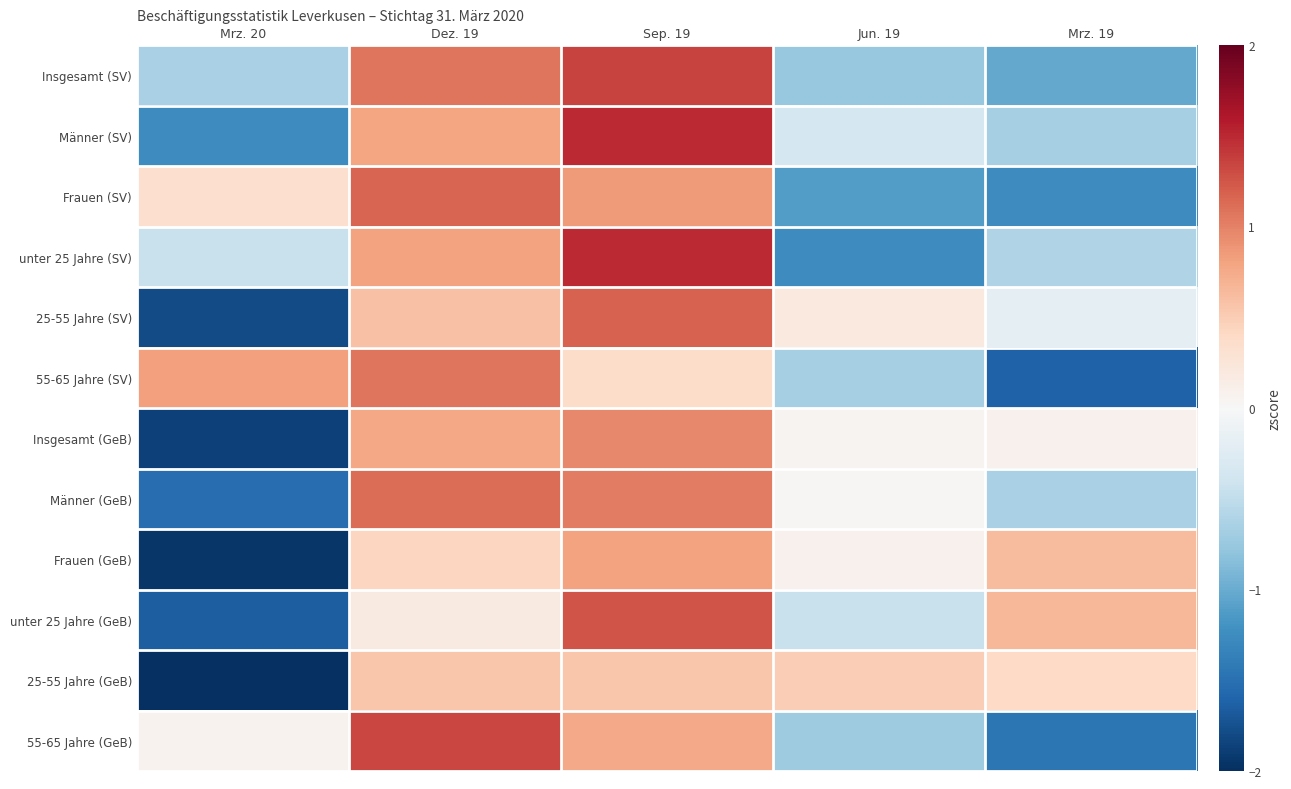

Which has a higher value, Mrz. 19 or Sep. 19?

Sep. 19